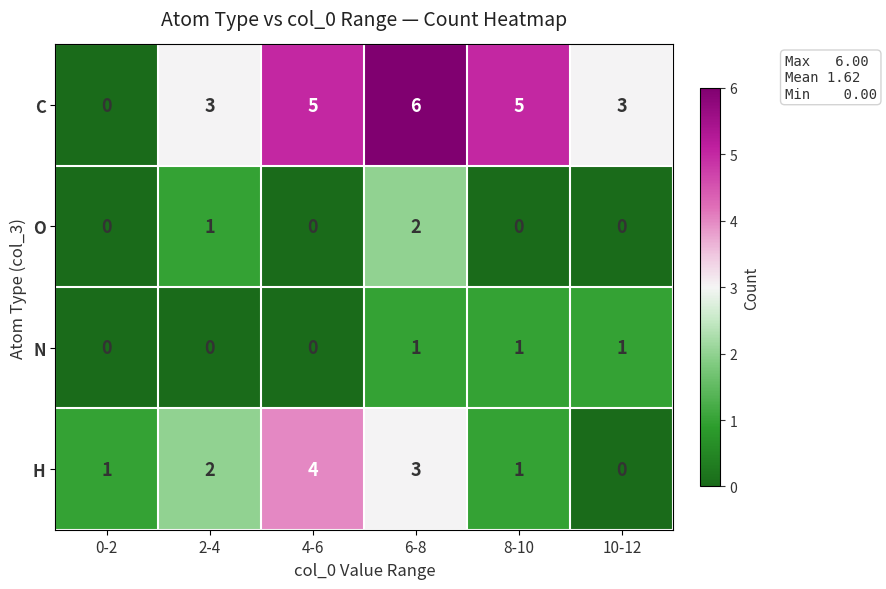

What is the maximum value shown in the chart?

6